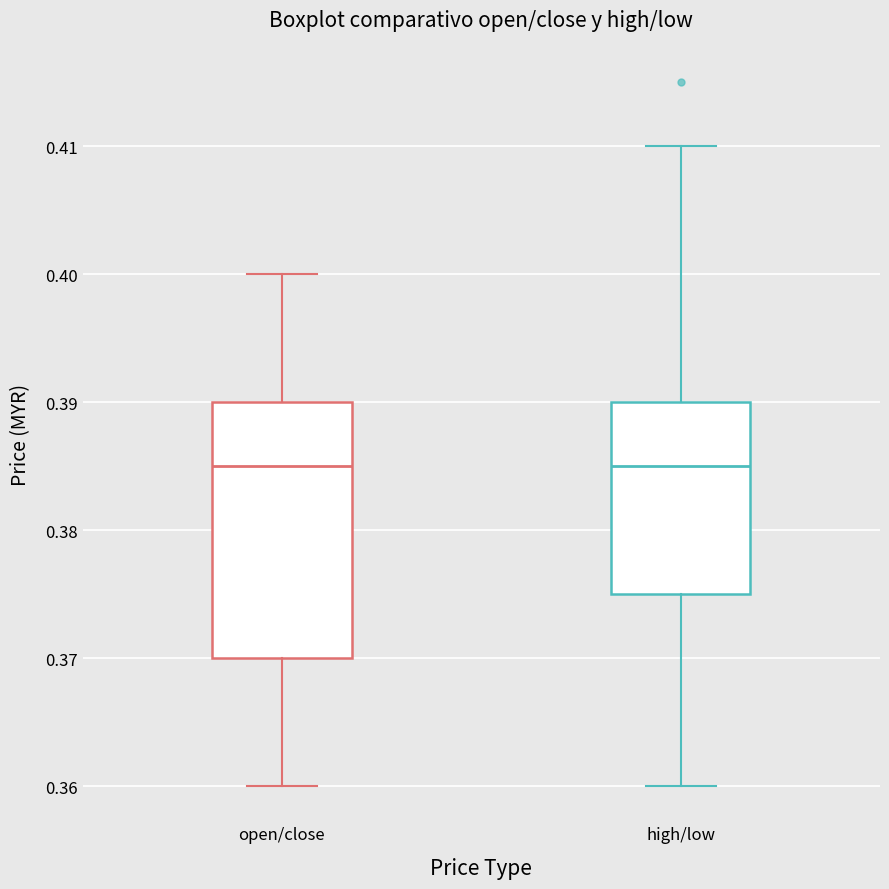

Where does the upper whisker of the box for open/close end on the y-axis? The values are not printed on the chart, so give them approximately, as read against the axis.

0.400